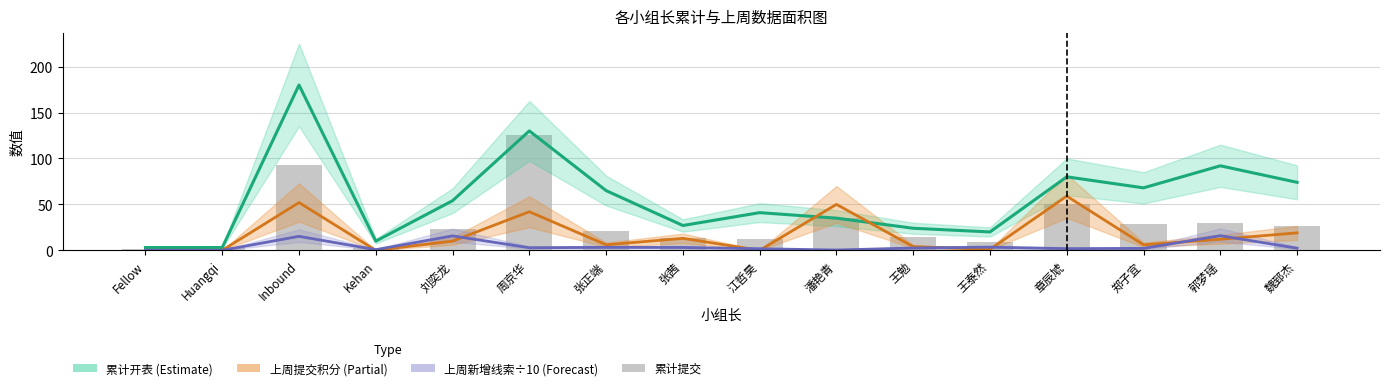

Which category has the highest value in the 累计开表 series?

Inbound